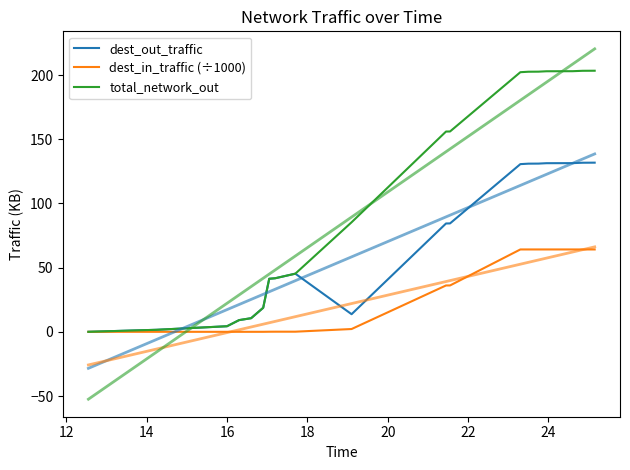

What is the average value of the dest_in_traffic (÷1000) series?

26.2